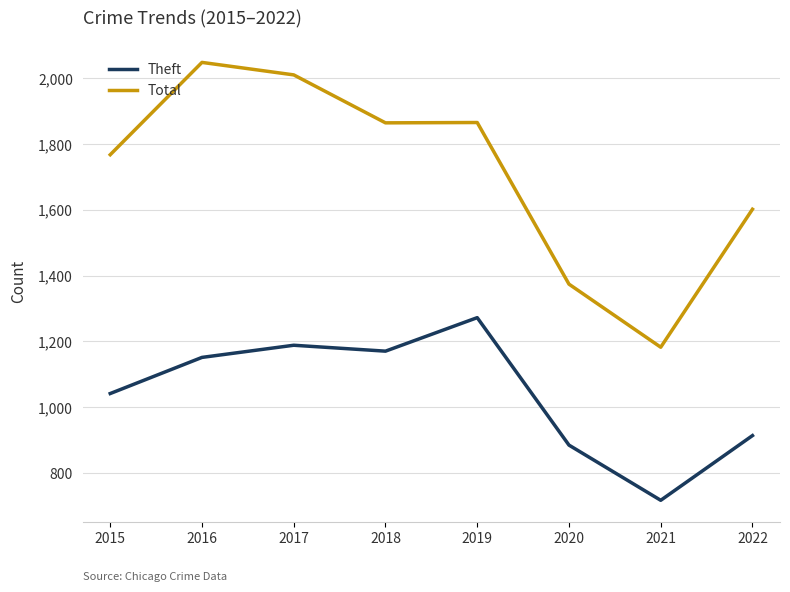

What is the difference between the maximum and second lowest values in the Theft series?

388